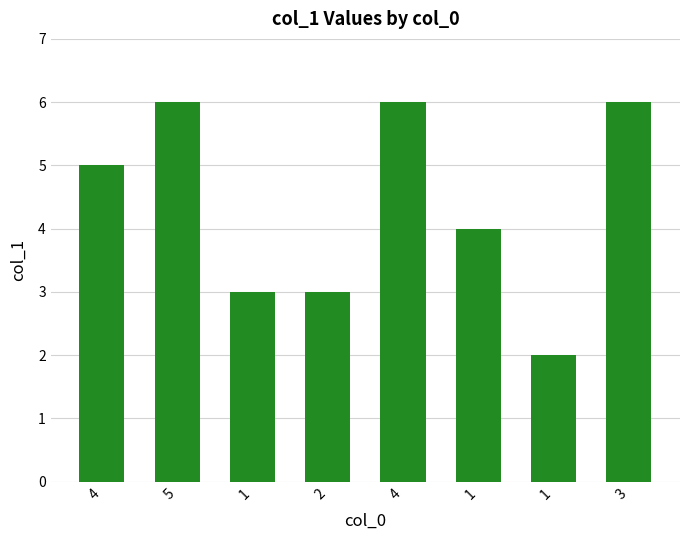

What is the value of the 8th bar from the left?

6